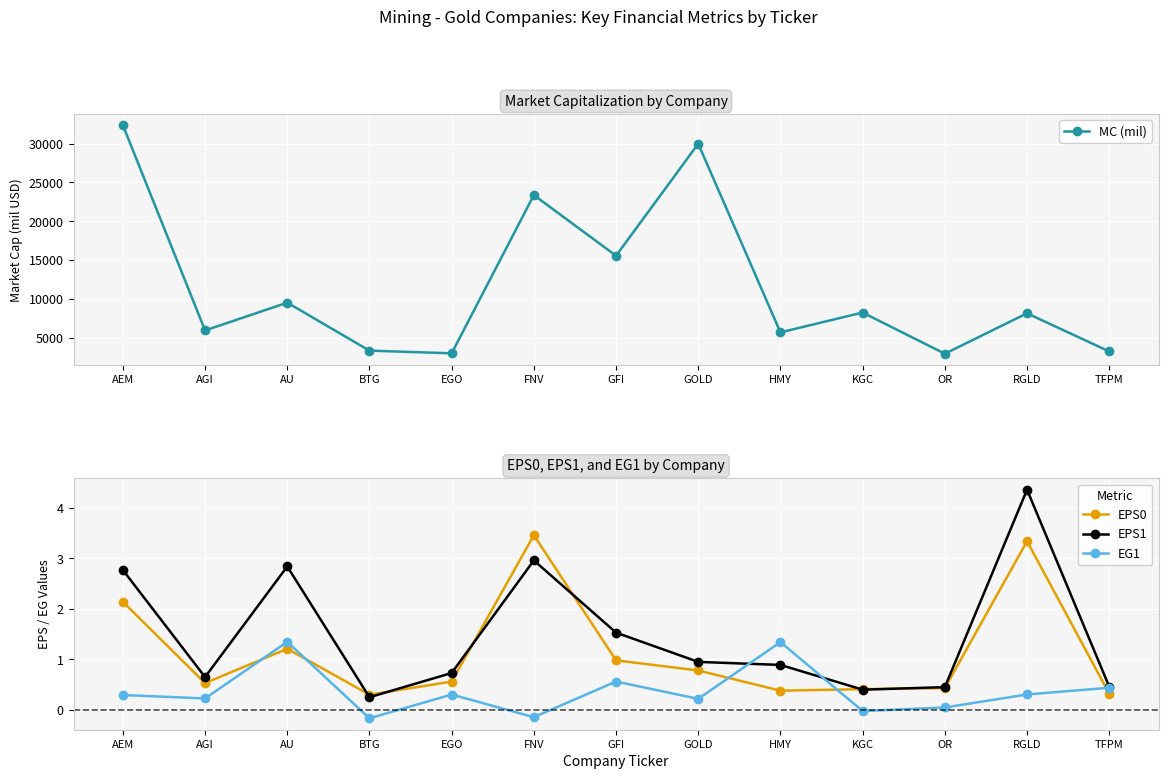

List the labels in order of MC (mil) value, largest first.

AEM, GOLD, FNV, GFI, AU, KGC, RGLD, AGI, HMY, BTG, TFPM, EGO, OR